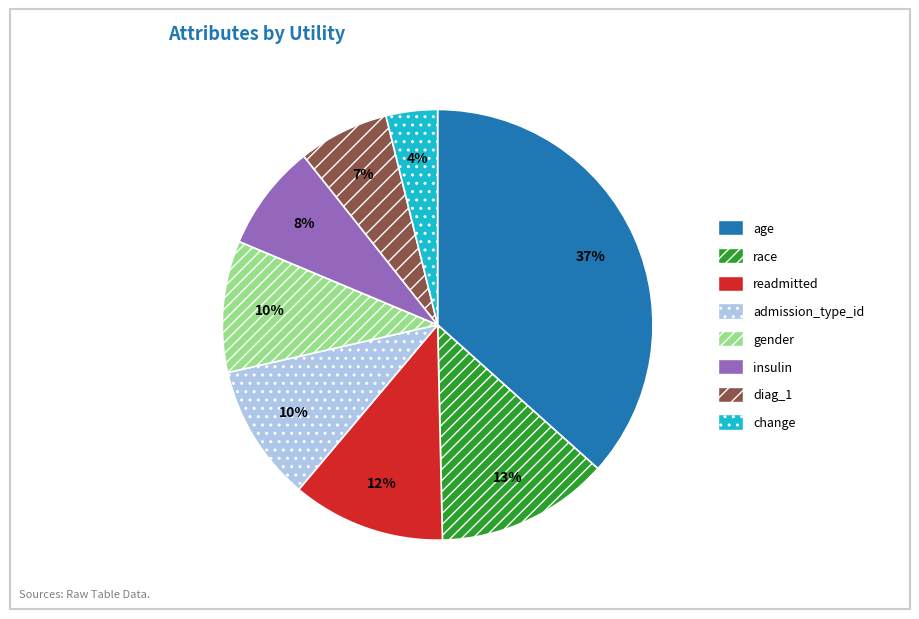

Is the sum of admission_type_id and insulin greater than half?

No